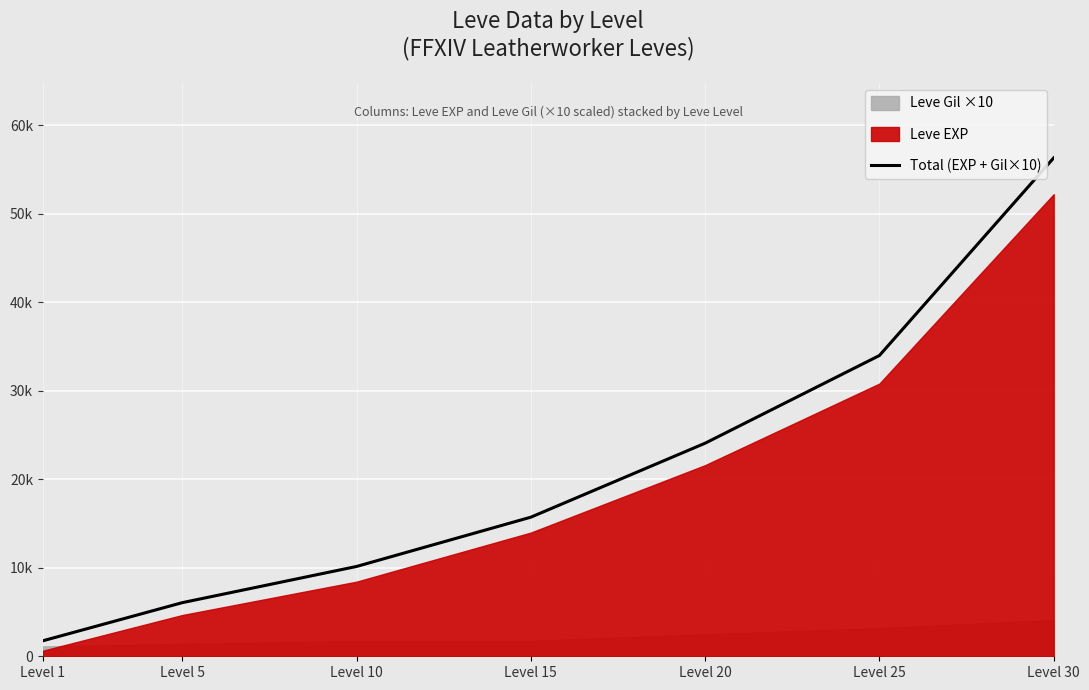

What is the sum of the values at Level 30 and Level 15?

72040